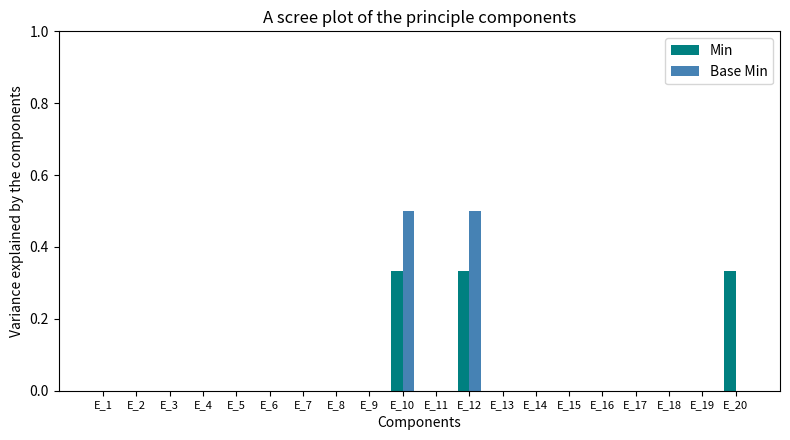

The Base Min series shows 0.8 at E_12. True or false?

False